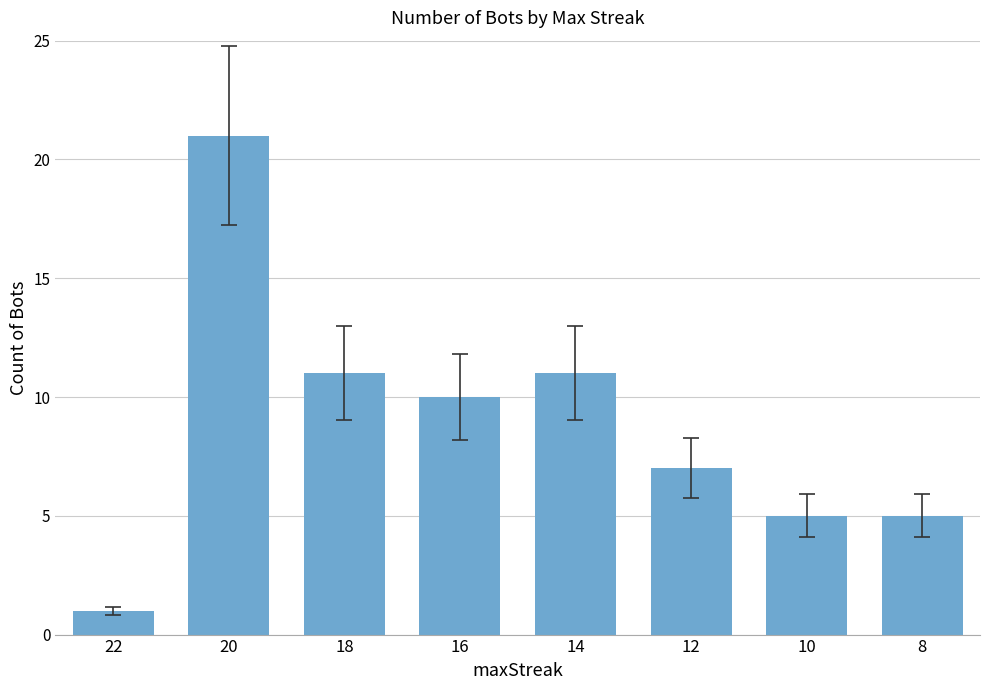

What is the minimum value shown in the chart?

1